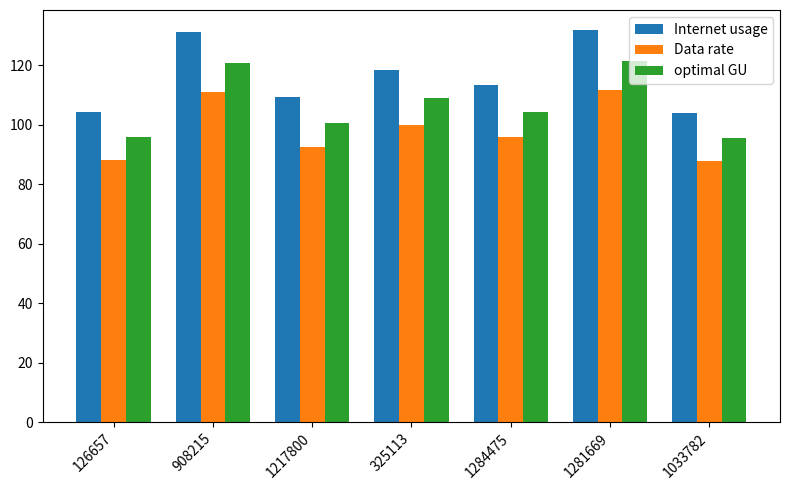

Are the bars horizontal?

No